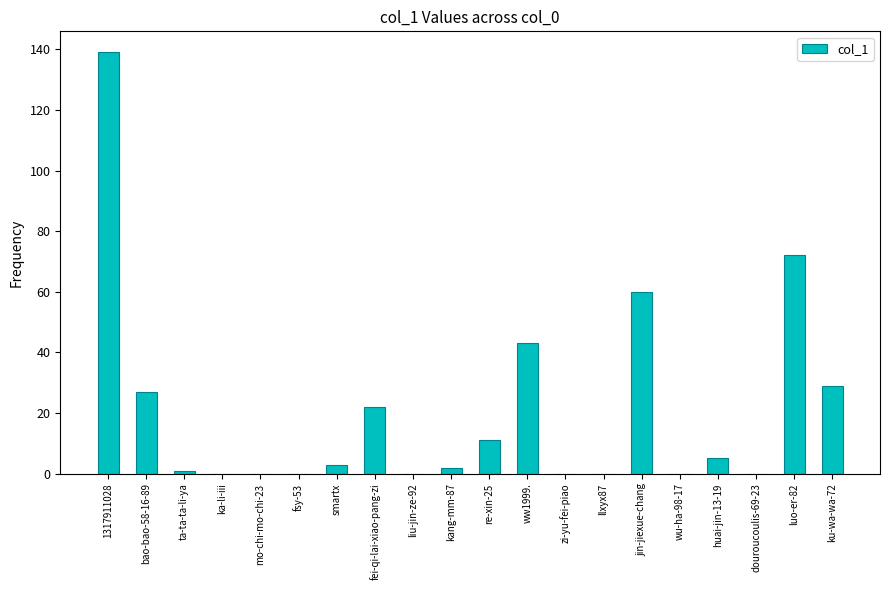

Reading left to right, extract all data points from this chart.

139	27	1	0	0	0	3	22	0	2	11	43	0	0	60	0	5	0	72	29